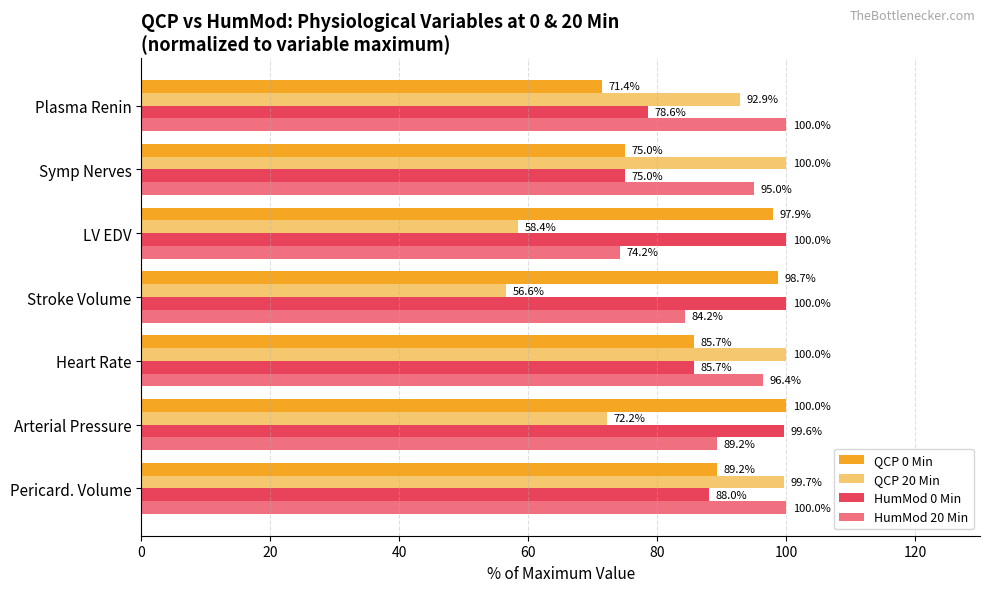

What is the spread (max minus min) of values at Stroke Volume?

43.4